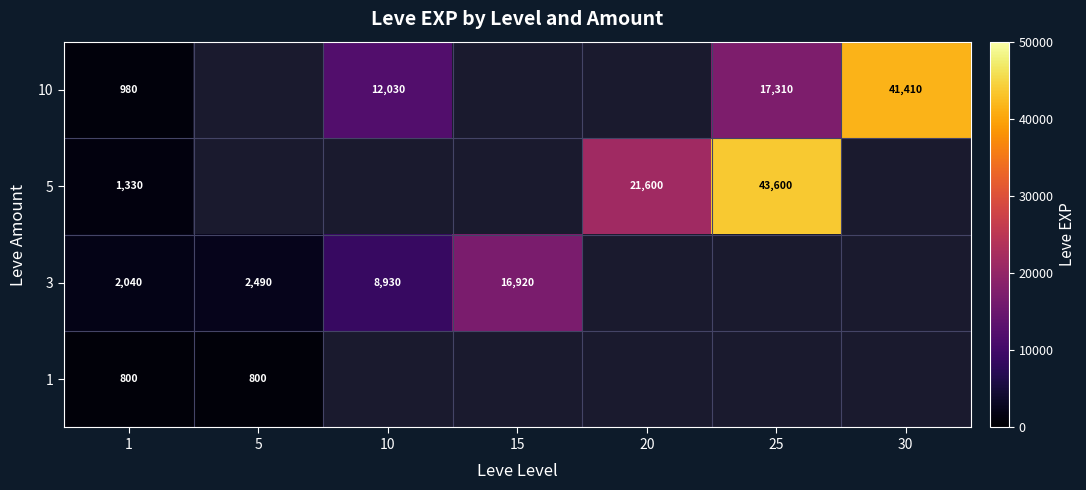

True or false: 5 has a value of 21600 at 20.

True